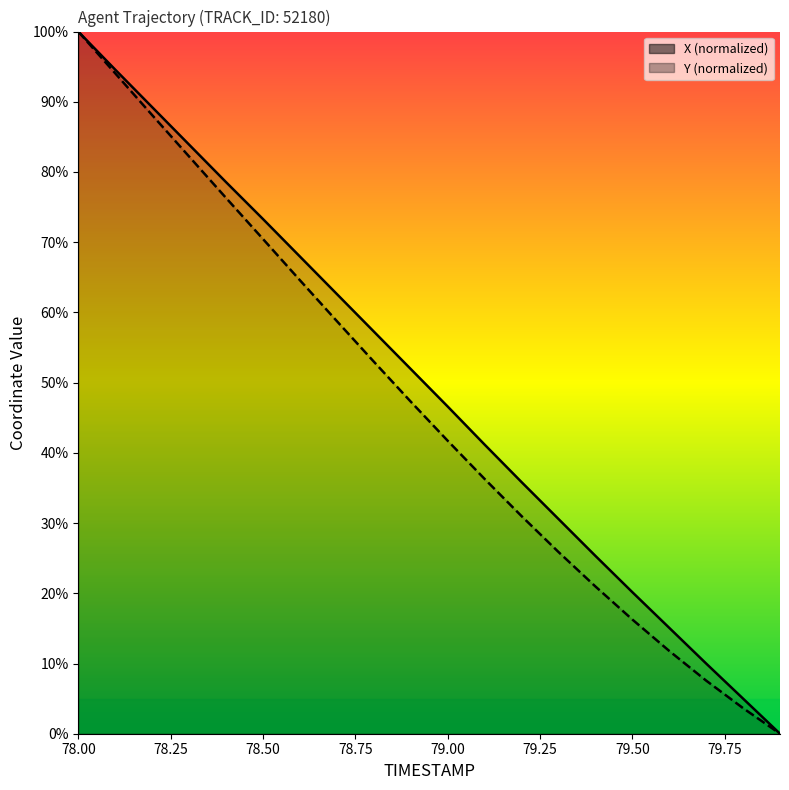

True or false: Y (normalized) has a value of 16.3 at 79.50.

True